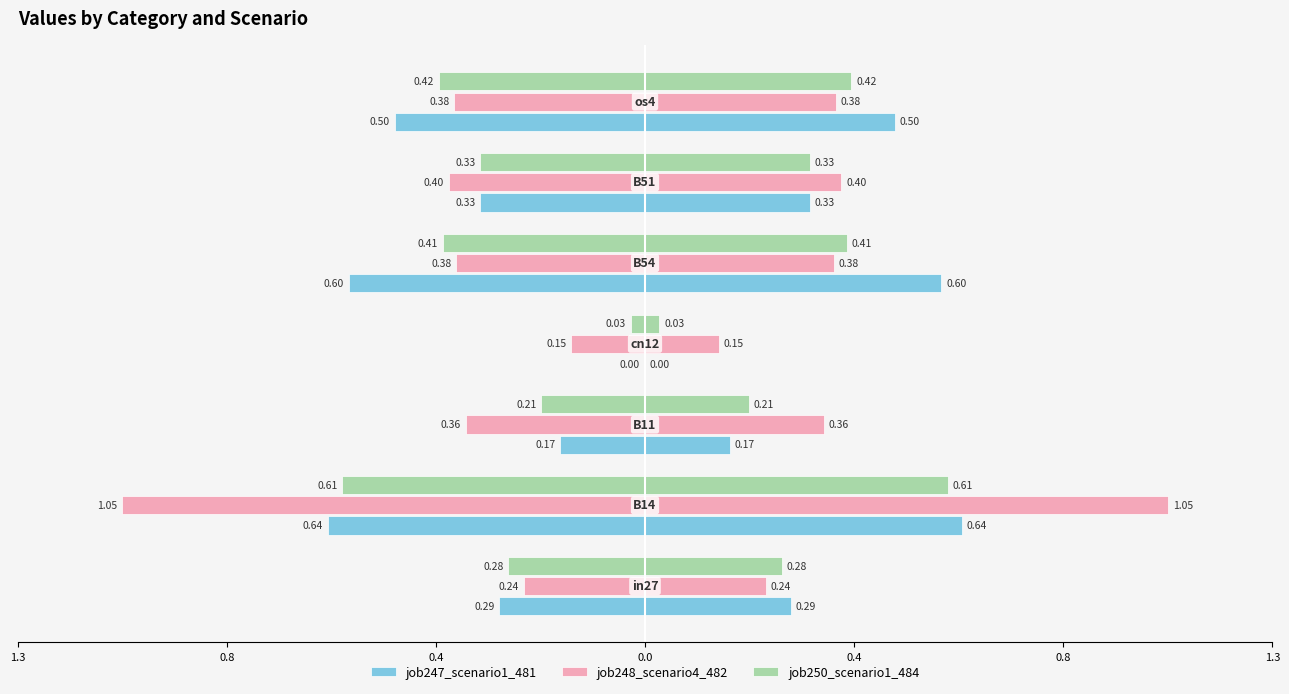

At 0.0, list the series in order from largest to smallest.

job247_scenario1_481, job250_scenario1_484, job248_scenario4_482